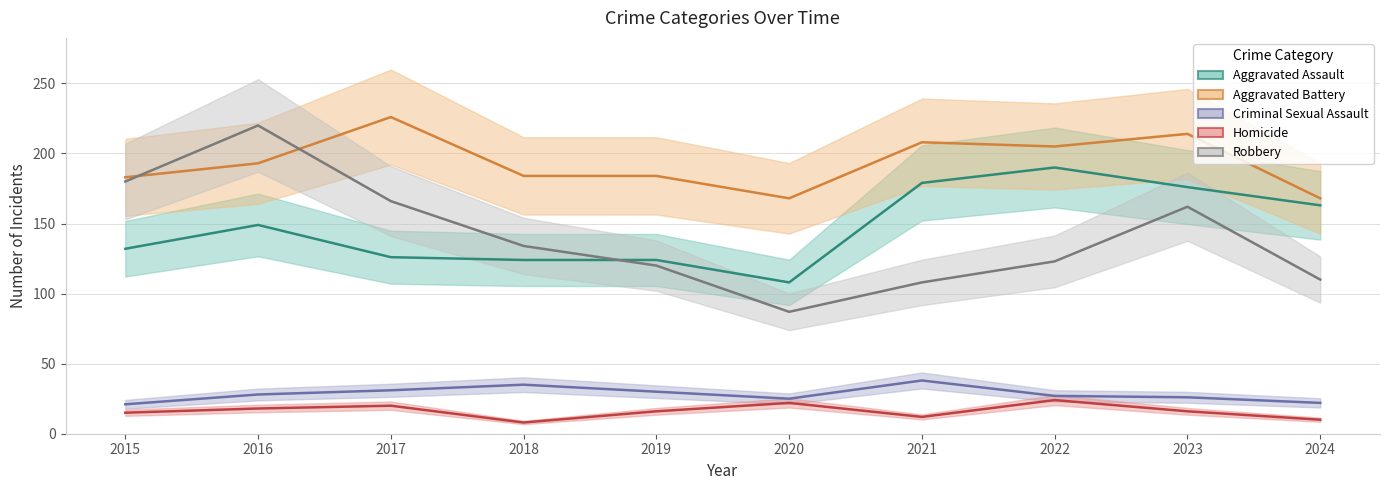

What are all the series names shown in the legend?

Aggravated Assault, Aggravated Battery, Criminal Sexual Assault, Homicide, Robbery